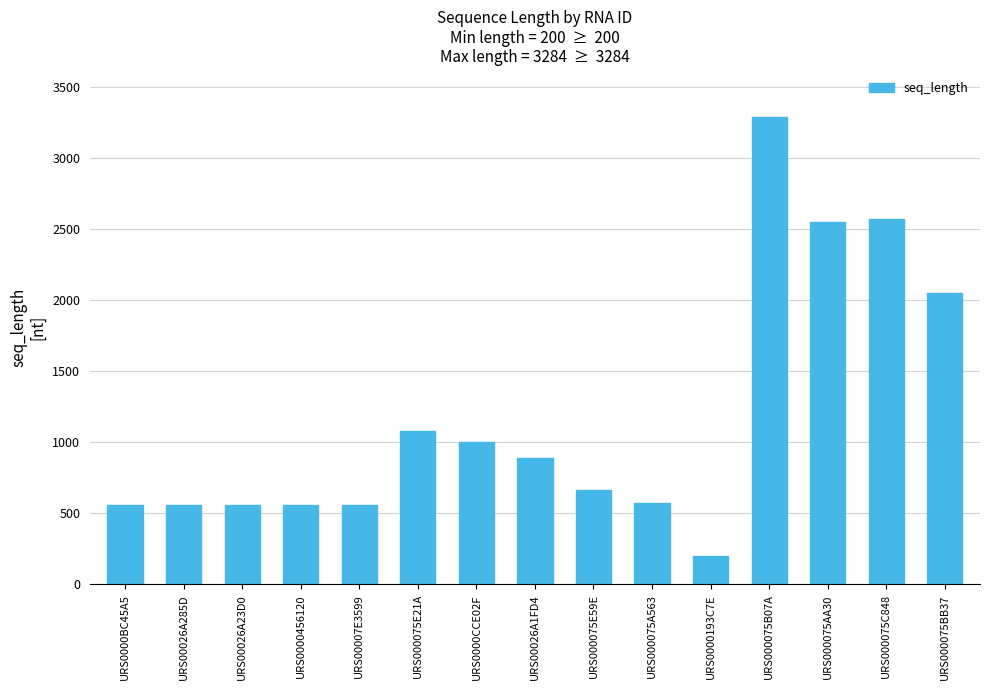

What is the ratio of the value at URS000075BB37 to the value at URS00007E3599?

3.7